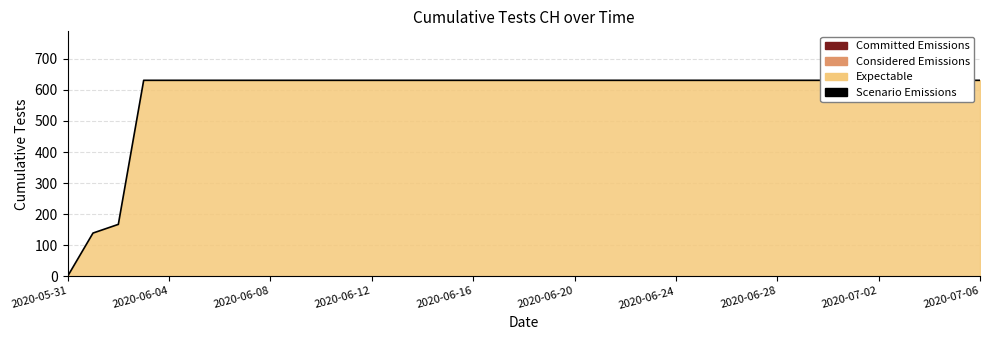

Which label corresponds to the smallest value in the chart?

2020-05-31